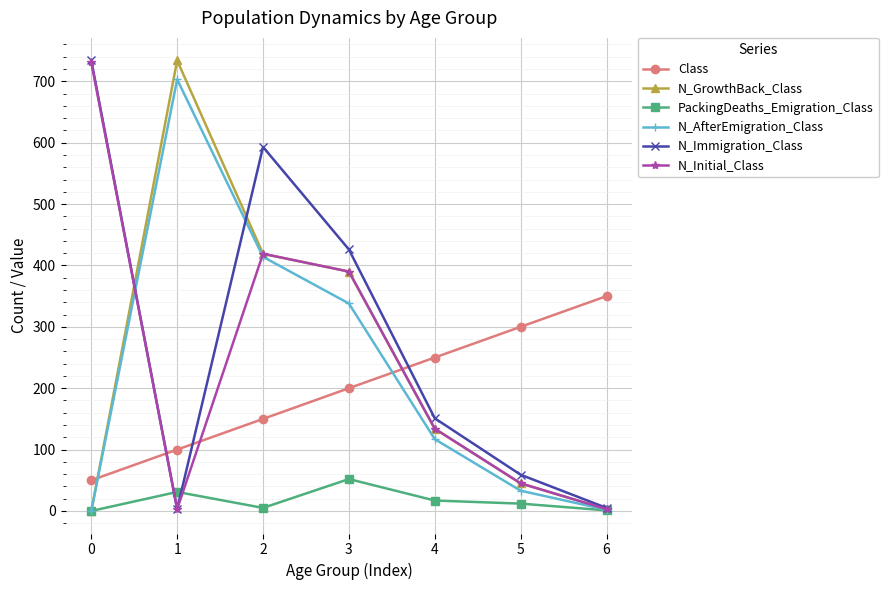

Is it true that Class equals 50 at 0?

True